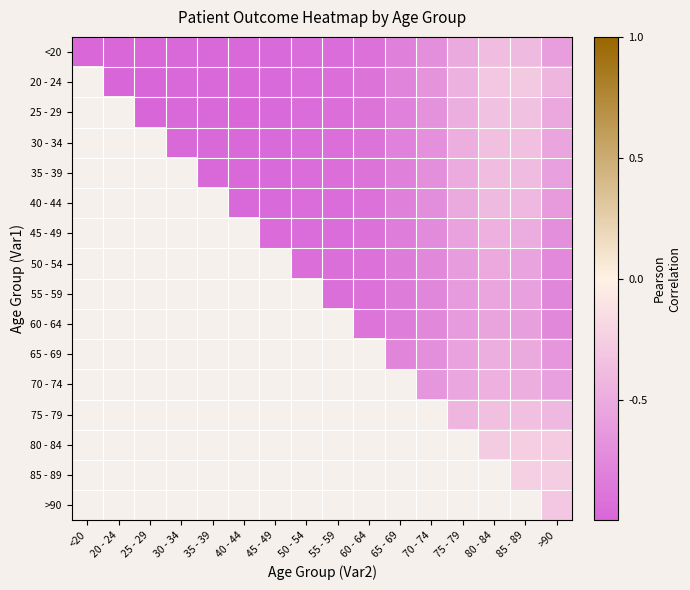

The 20 - 24 series shows -0.3 at 40 - 44. True or false?

False